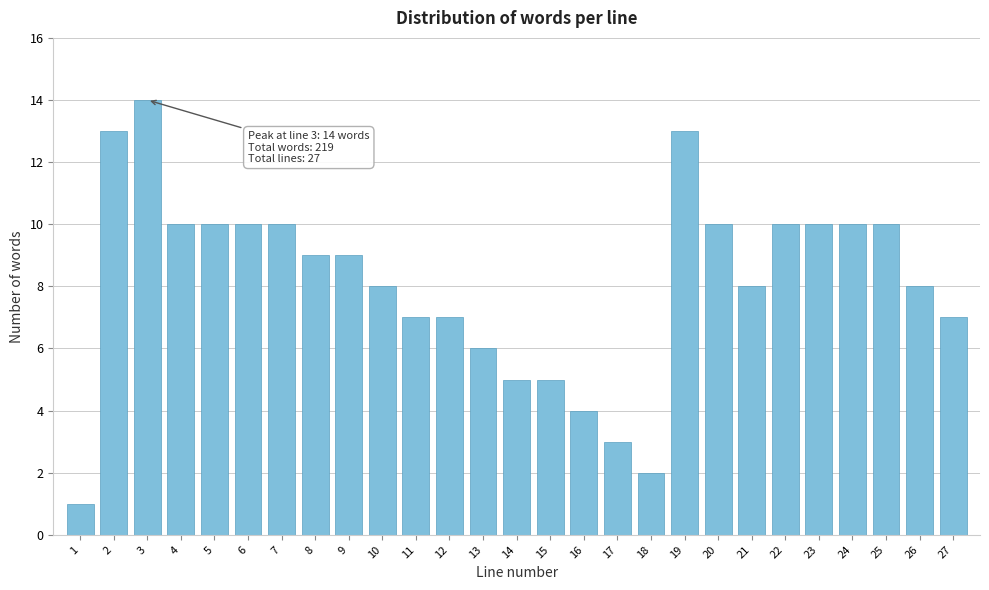

Reading left to right, transcribe all the data shown in this chart.

1	13	14	10	10	10	10	9	9	8	7	7	6	5	5	4	3	2	13	10	8	10	10	10	10	8	7